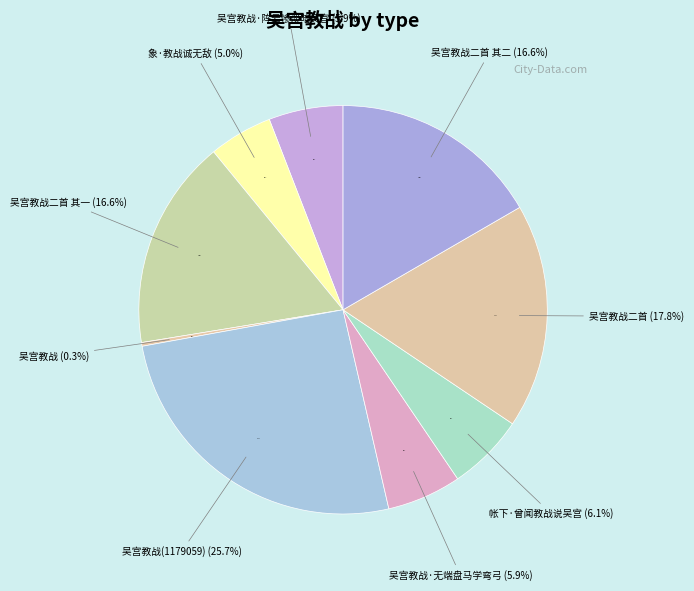

To the nearest percent, what percentage of the pie is 吴宫教战(1179059)?

26%